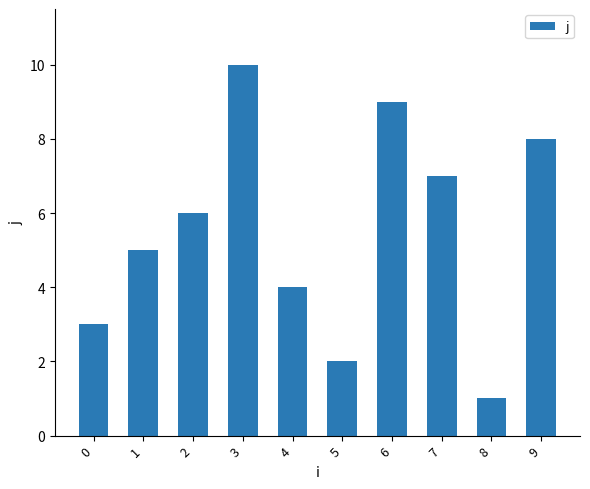

What is the change in value from 3 to 8?

-9